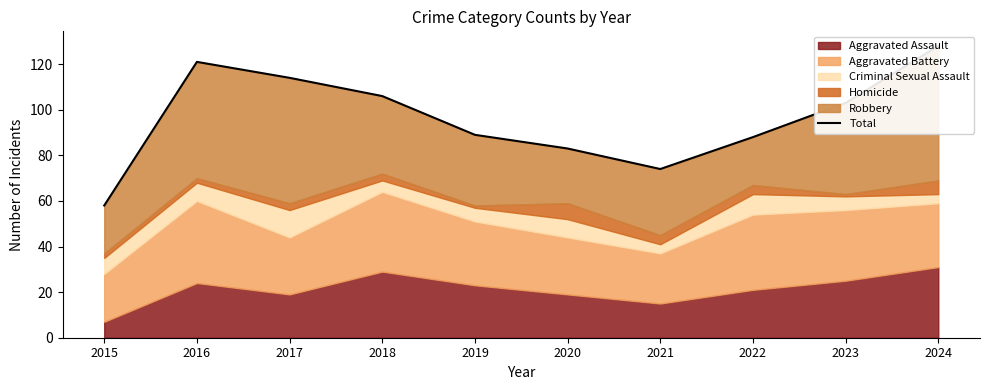

Which label corresponds to the smallest value in the chart?

2015